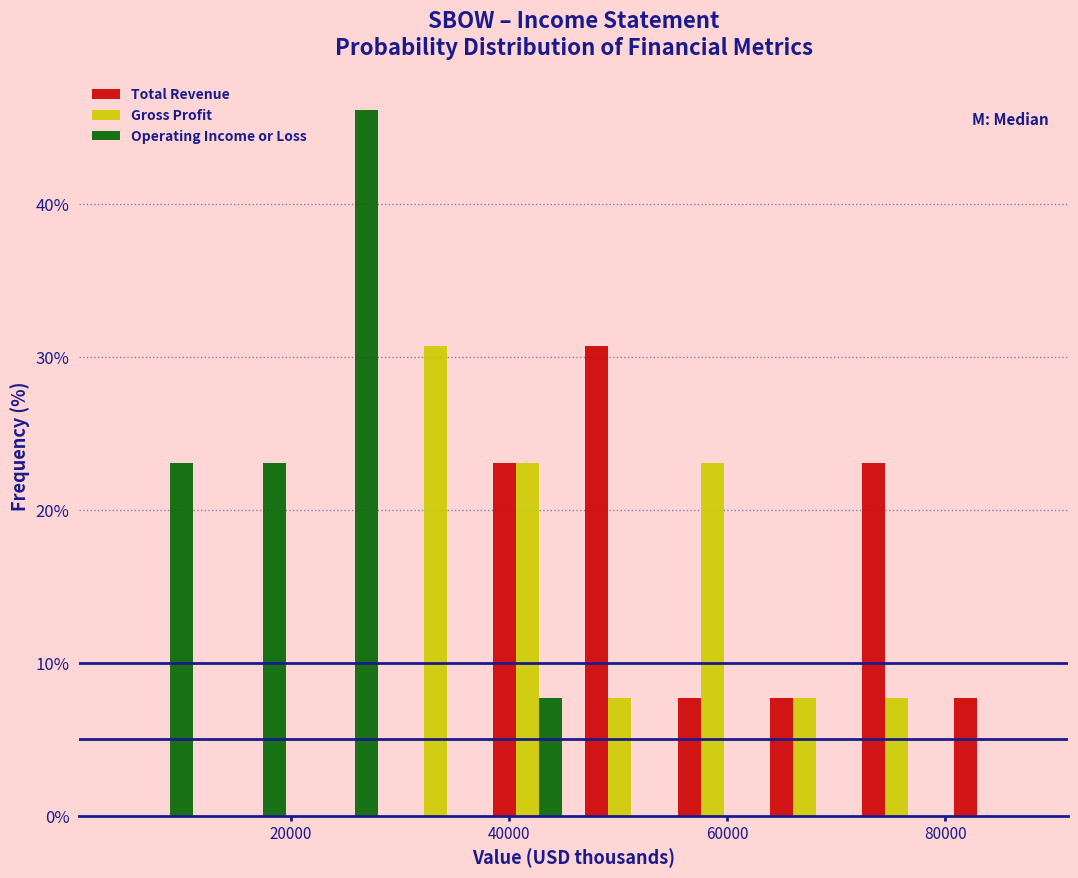

Reading left to right, transcribe this chart: for each range on the x-axis, give the height of each series' bar. Neither the bar edges nor the heights are printed on the chart, so give them approximately, as read against the axes.

4000 to 12000: Total Revenue=0	Gross Profit=0	Operating Income or Loss=23
12000 to 20000: Total Revenue=0	Gross Profit=0	Operating Income or Loss=23
20000 to 30000: Total Revenue=0	Gross Profit=0	Operating Income or Loss=46
30000 to 38000: Total Revenue=0	Gross Profit=31	Operating Income or Loss=0
38000 to 46000: Total Revenue=23	Gross Profit=23	Operating Income or Loss=8
46000 to 54000: Total Revenue=31	Gross Profit=8	Operating Income or Loss=0
54000 to 62000: Total Revenue=8	Gross Profit=23	Operating Income or Loss=0
62000 to 72000: Total Revenue=8	Gross Profit=8	Operating Income or Loss=0
72000 to 80000: Total Revenue=23	Gross Profit=8	Operating Income or Loss=0
80000 to 88000: Total Revenue=8	Gross Profit=0	Operating Income or Loss=0